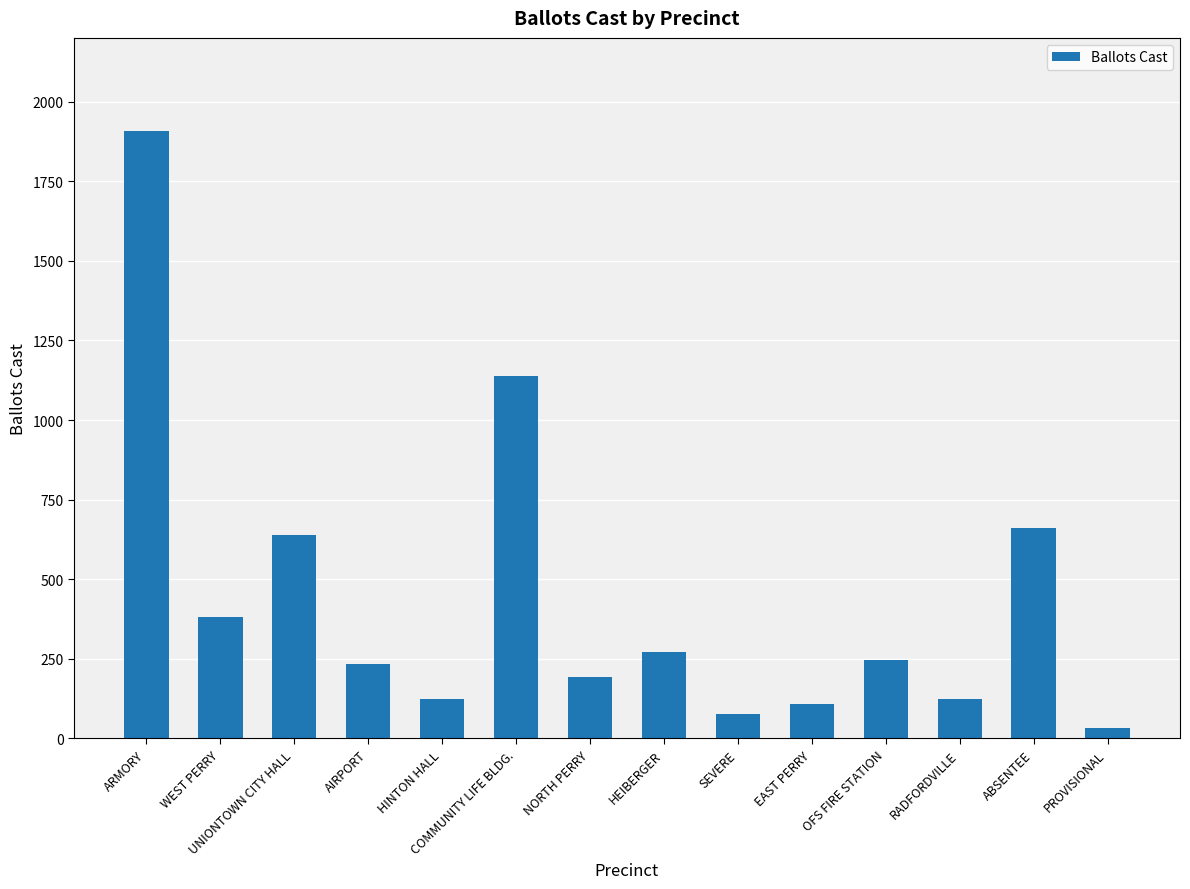

What is the greatest value displayed?

1907